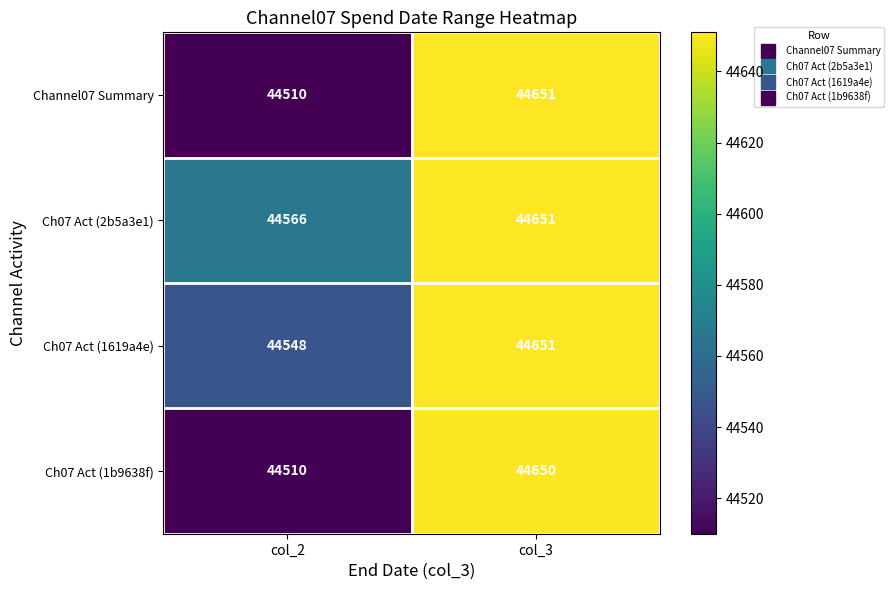

What is the greatest value displayed?

44651